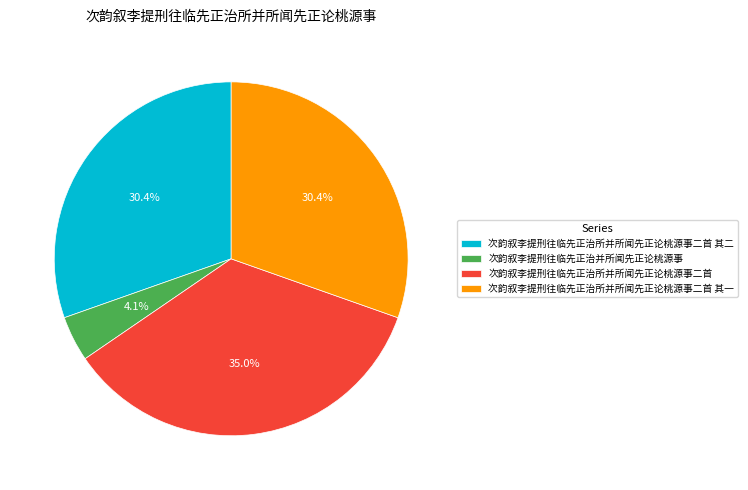

How many slices are in this pie chart?

4